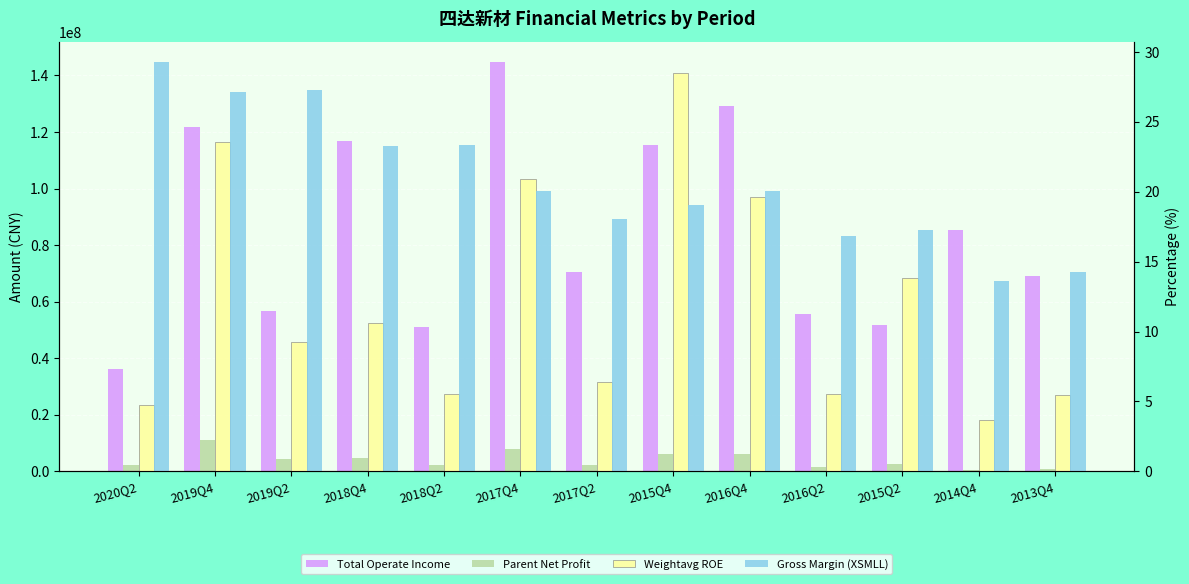

Reading left to right, list all the values displayed in this chart.

Total Operate Income: 36217195.8	121616164.9	56607096.9	116738060.8	51158078.2	144623159.1	70656642.8	115227516.5	129184584.2	55760453.9	51644314.6	85409357.6	69018659.3
Parent Net Profit: 2414430.8	11141177.9	4320018.2	4611933.7	2342034.5	7793191.2	2206656.7	6163121.4	5962711.7	1512360.7	2757747.1	573696.0	811318.4
Weightavg ROE: 4.7	23.6	9.2	10.6	5.5	20.9	6.4	28.5	19.6	5.5	13.8	3.7	5.5
Gross Margin (XSMLL): 29.3	27.1	27.2	23.3	23.3	20.1	18.0	19.0	20.1	16.9	17.3	13.6	14.3